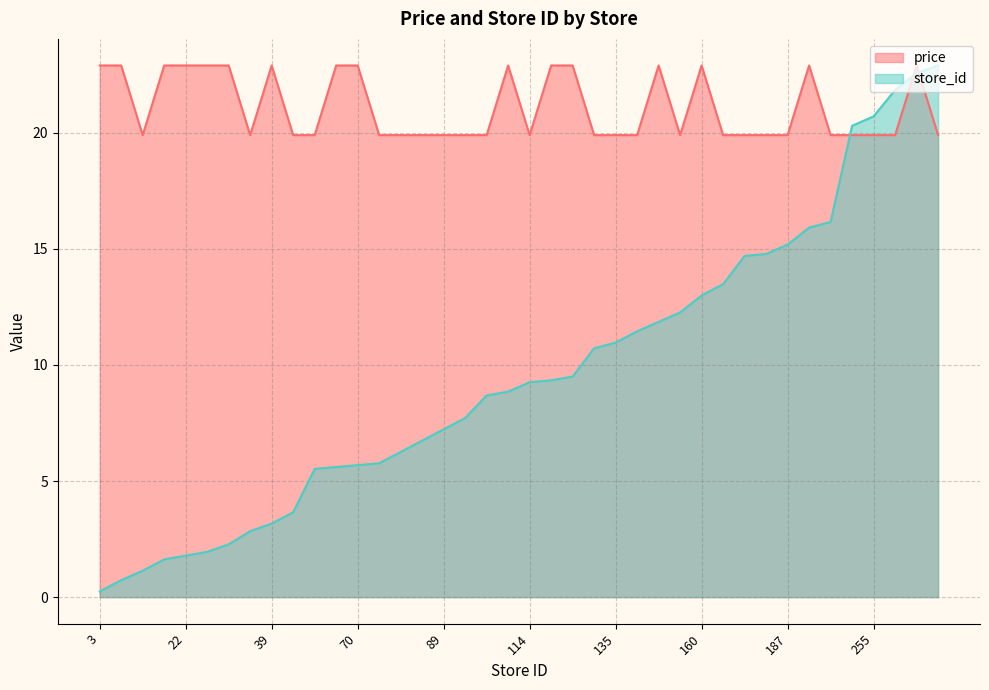

What is the difference between the maximum and second lowest values in the price series?

3.0